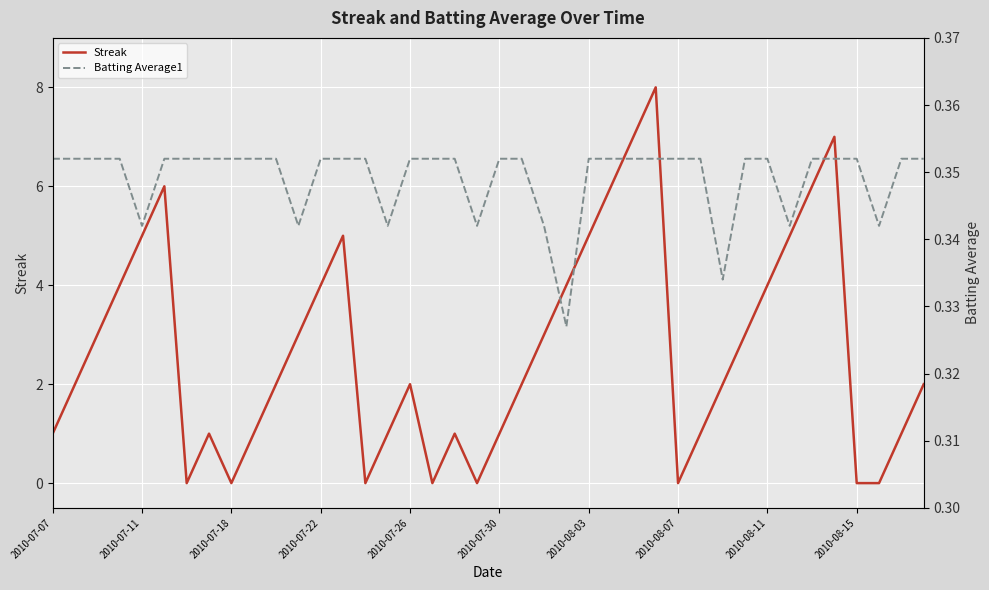

How many data points does each series have?

40